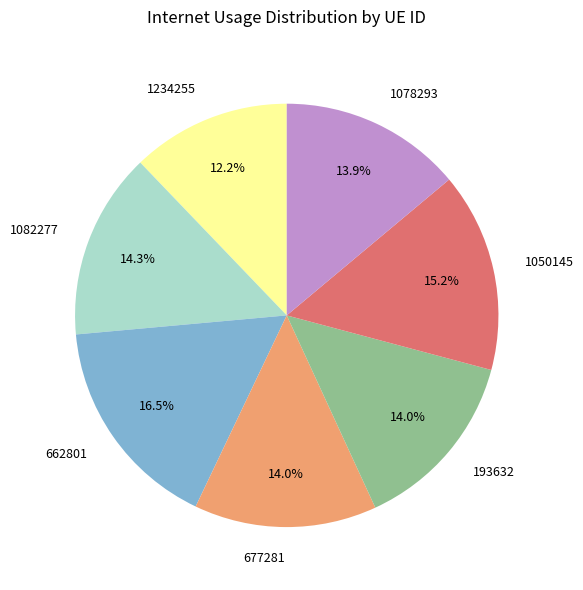

What portion of the pie excludes 1078293?

86.1%